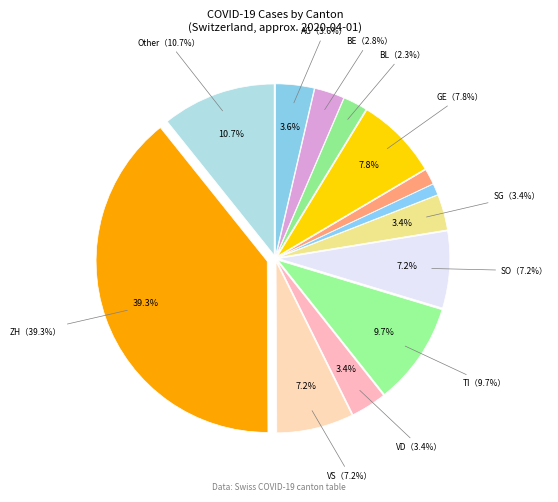

Which category has the smallest portion of the pie?

LU